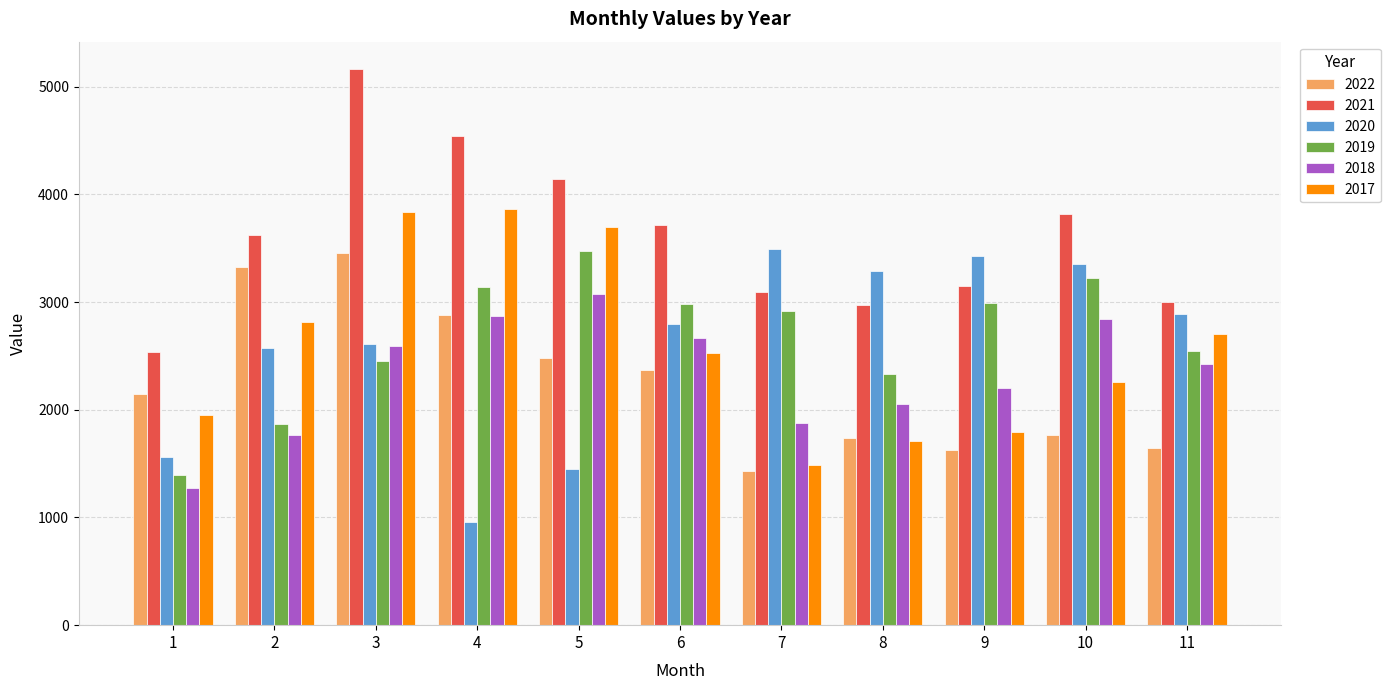

The value of 2021 at 3 is 8018. True or false?

False